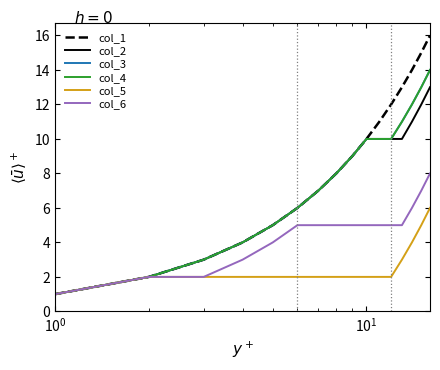

Does the chart have visible grid lines?

No